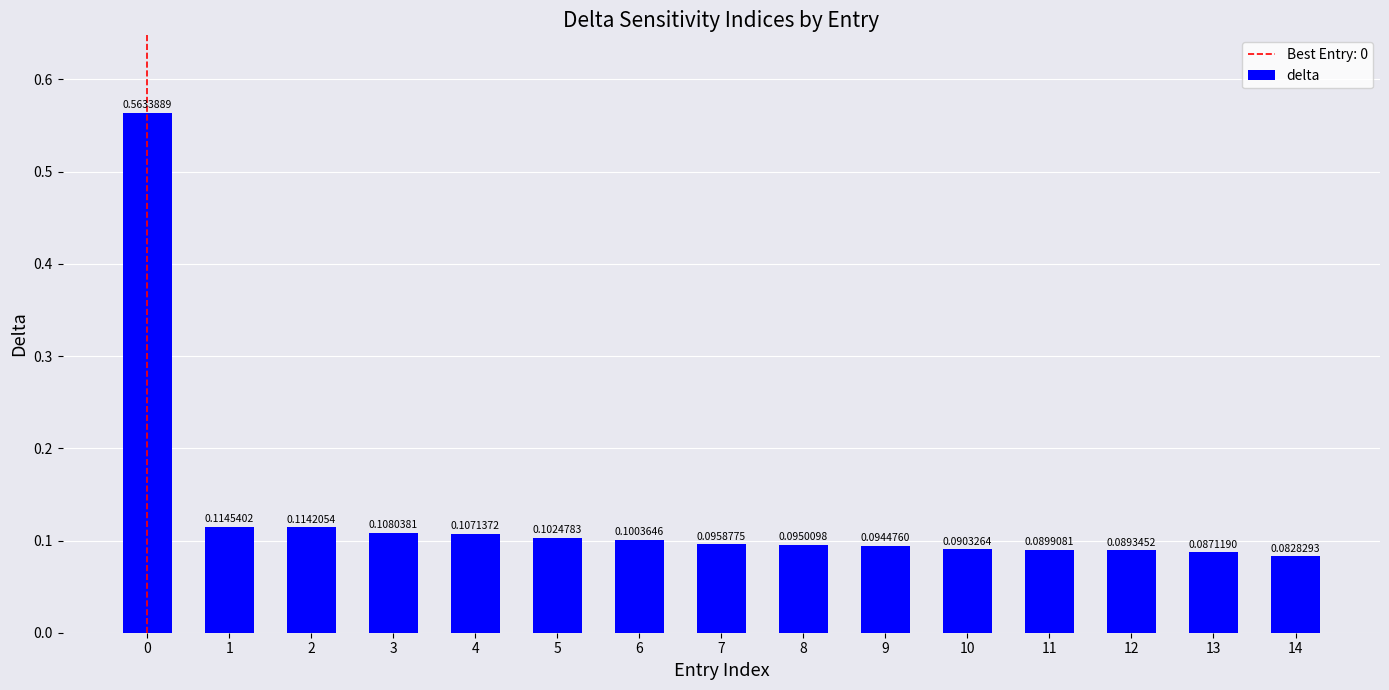

At which category does the chart reach its minimum across all series?

14